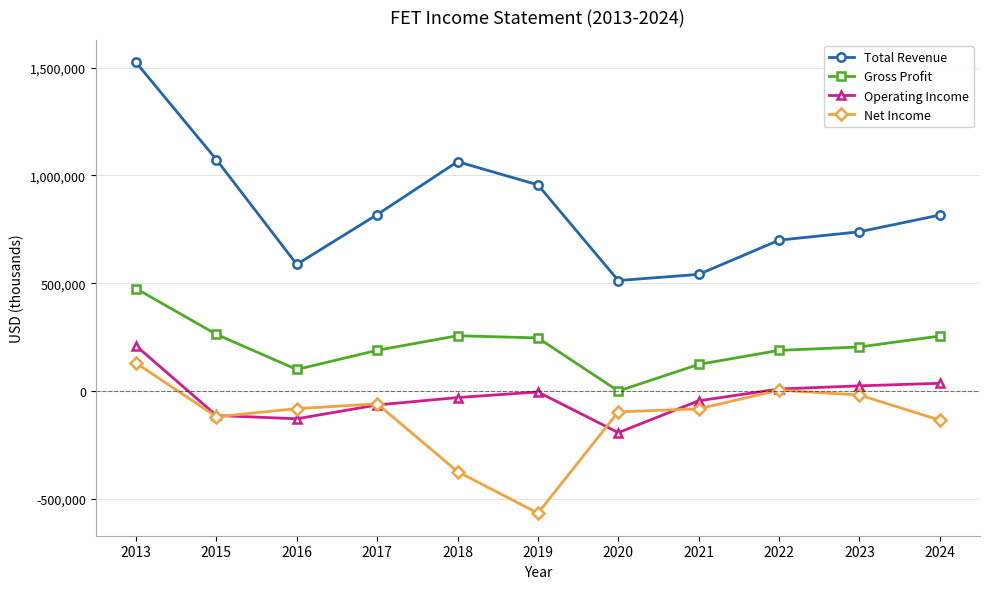

True or false: Gross Profit has a value of 365212 at 2018.

False